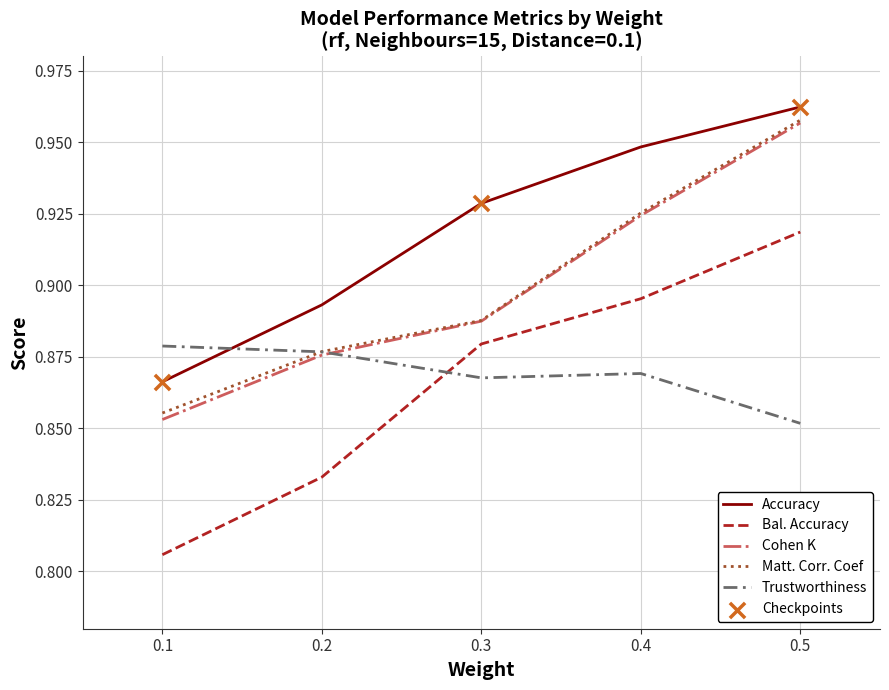

Which series changed the most between 0.1 and 0.5?

Bal. Accuracy